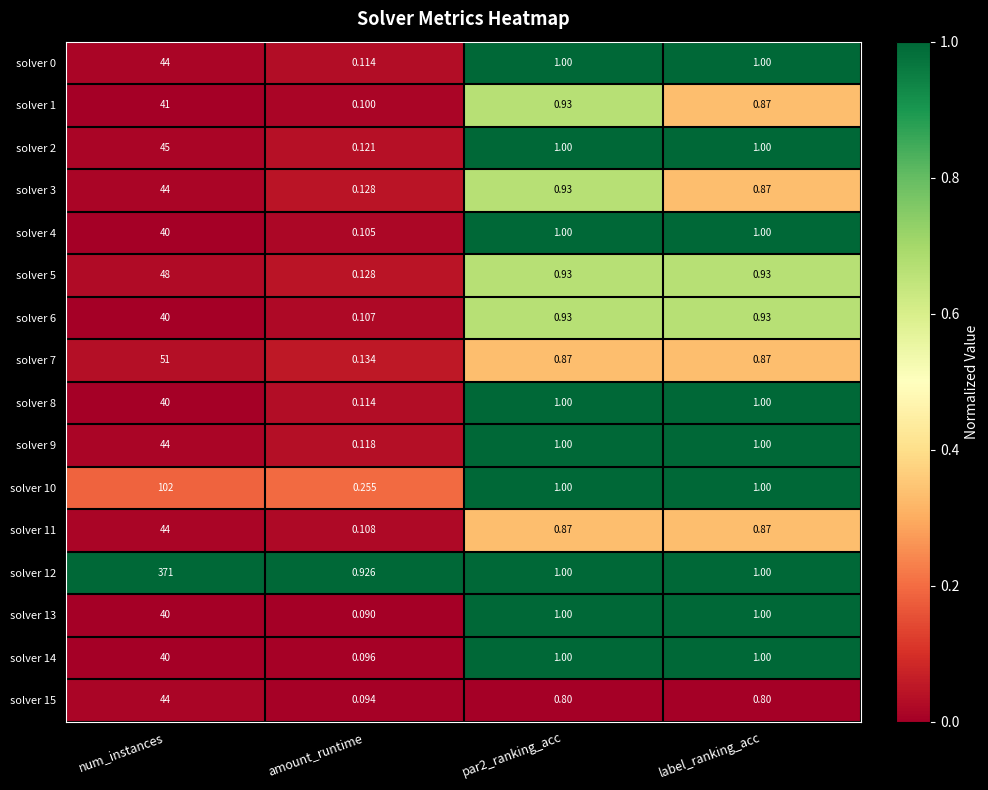

How many values in the solver 4 series are below 1?

1